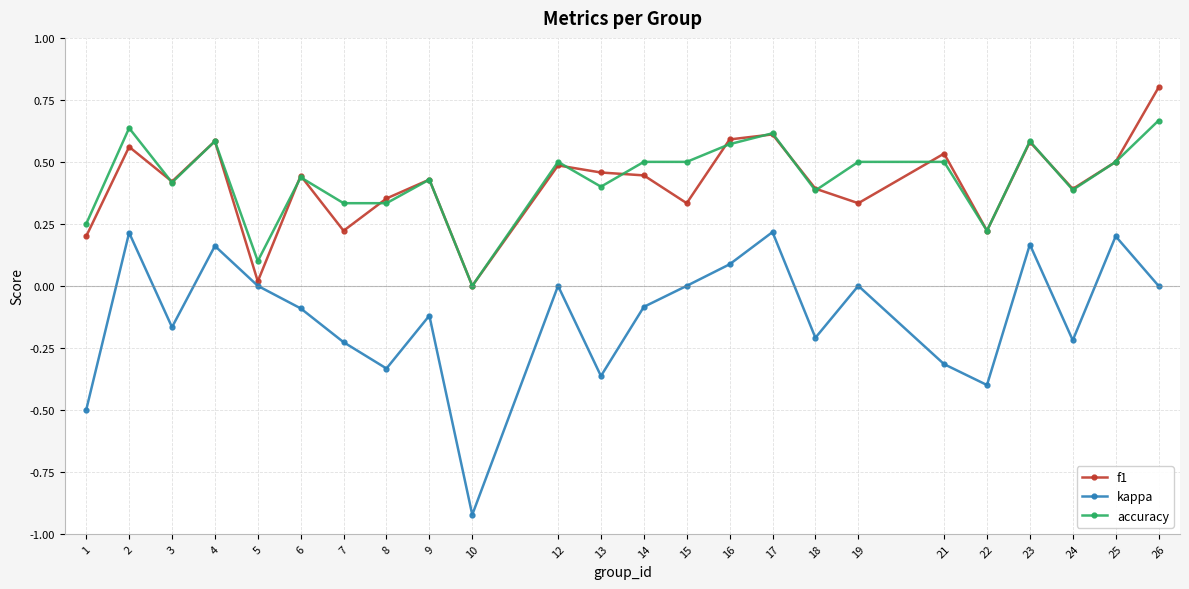

Between 13 and 26, which series saw the biggest shift?

kappa